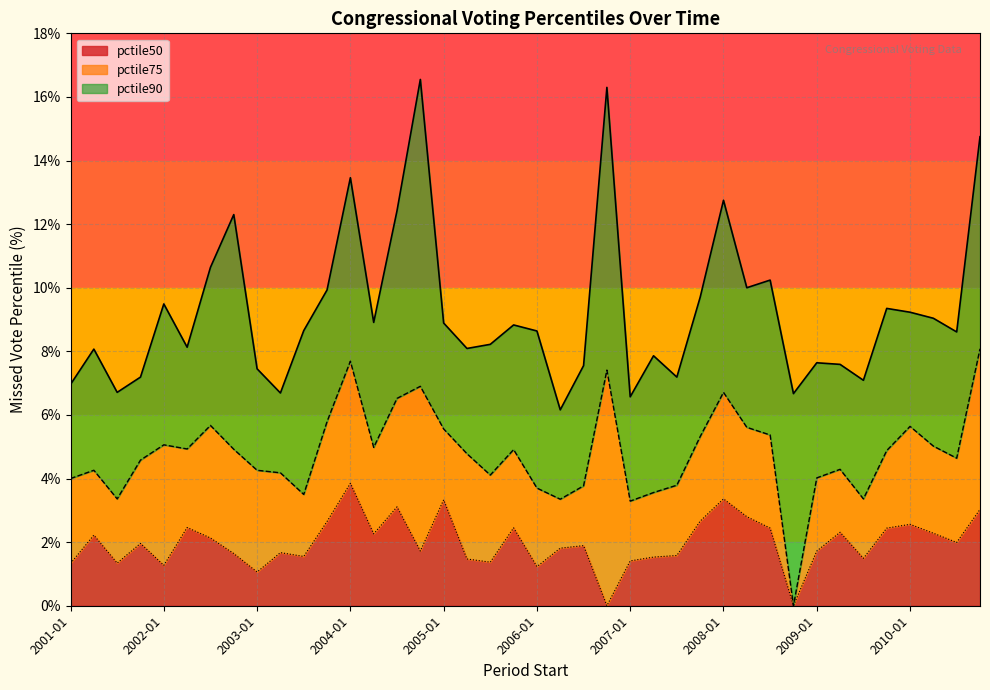

True or false: pctile50 has a value of 3.4 at 2008-01.

True